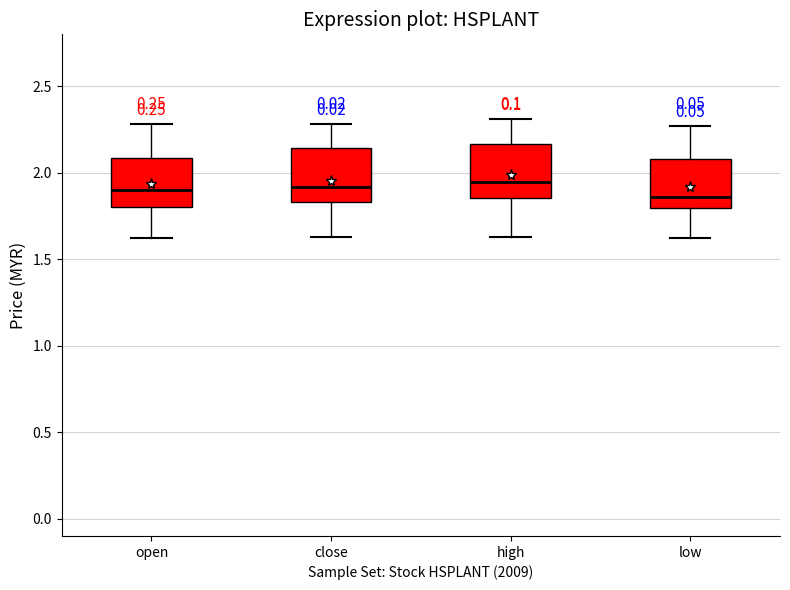

Where is the lower edge of the box for high on the y-axis? The values are not printed on the chart, so give them approximately, as read against the axis.

1.85